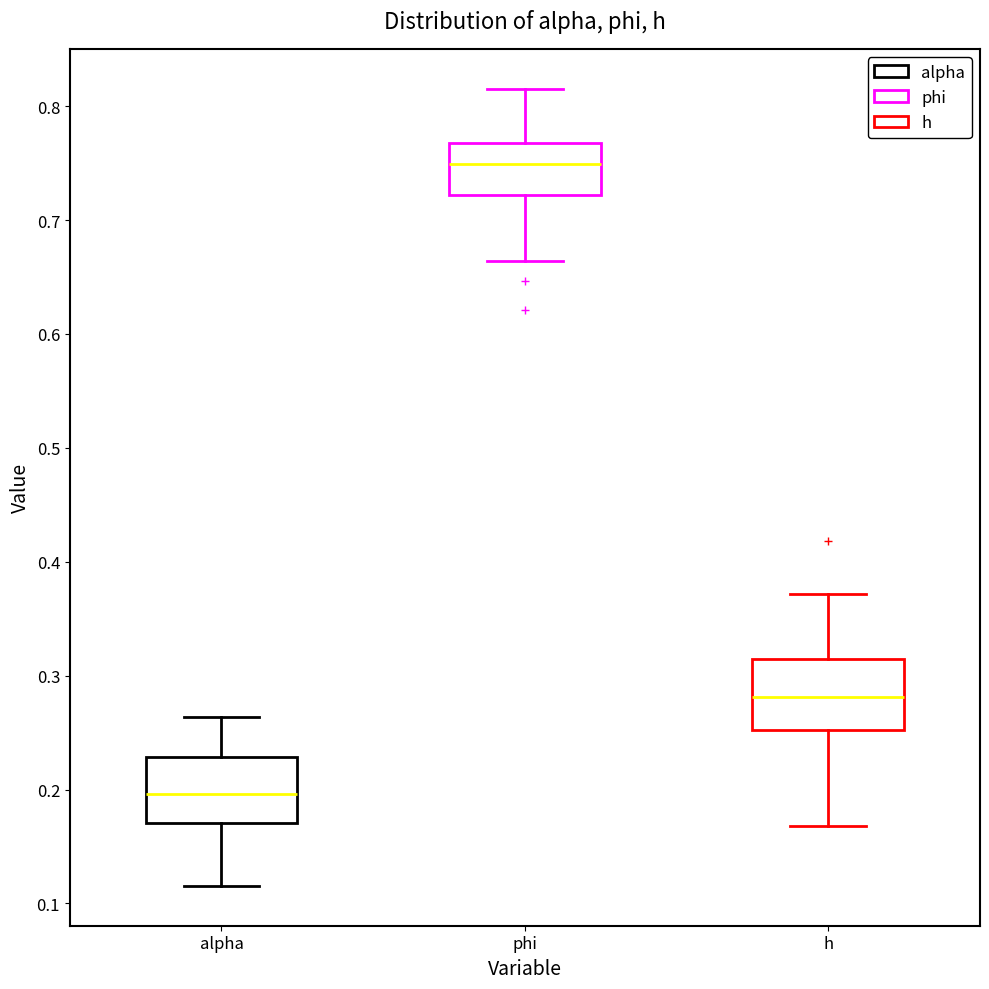

Which box has the lowest median line?

alpha